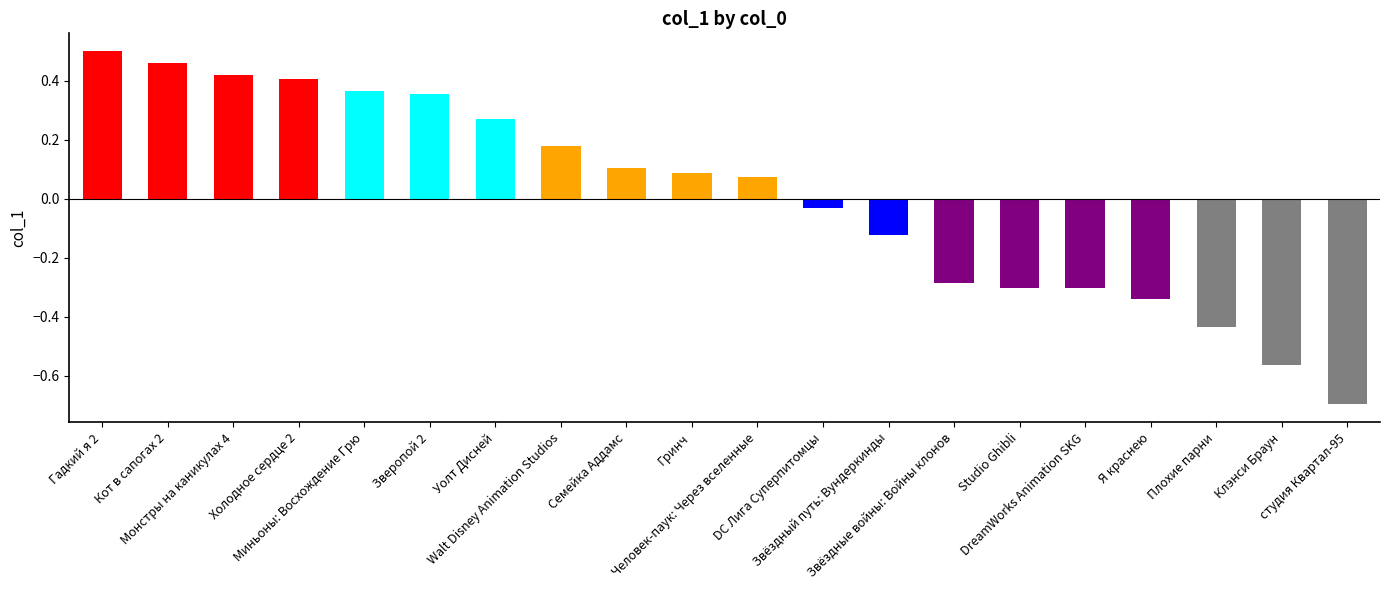

What is the difference between the maximum and second lowest values?

1.1